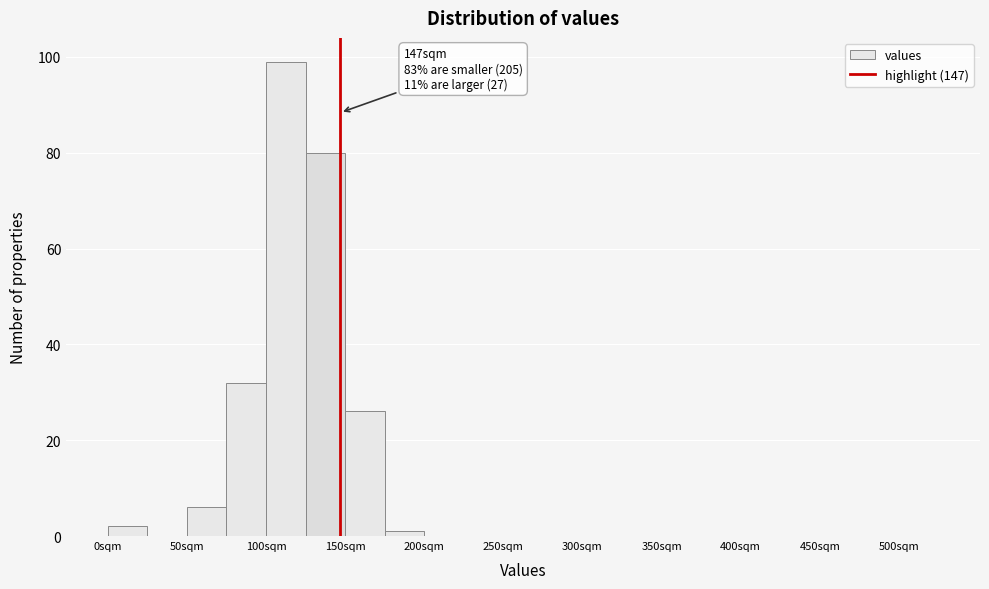

Which range on the x-axis has the tallest bar?

100 to 125